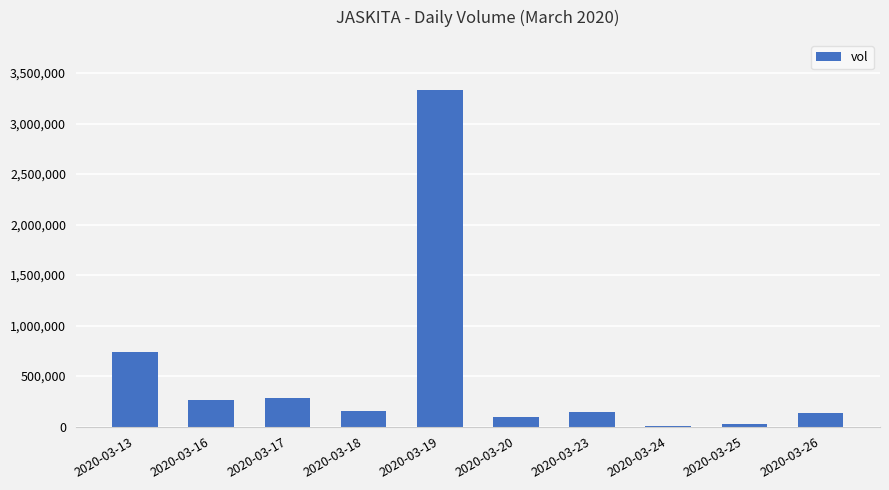

Between 2020-03-13 and 2020-03-23, which is larger?

2020-03-13